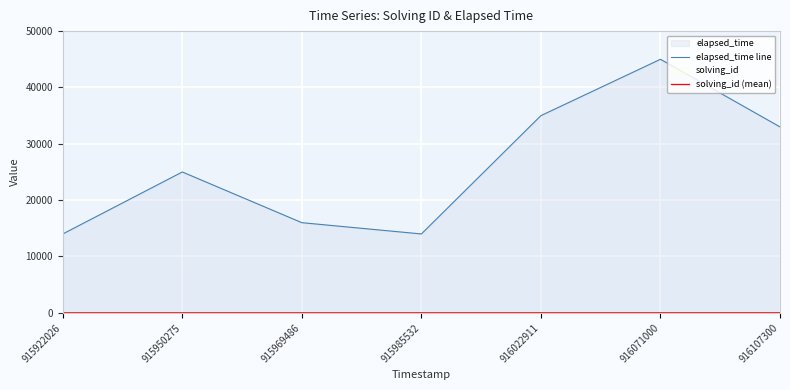

The value of elapsed_time line at 915922026 is 14000. True or false?

True